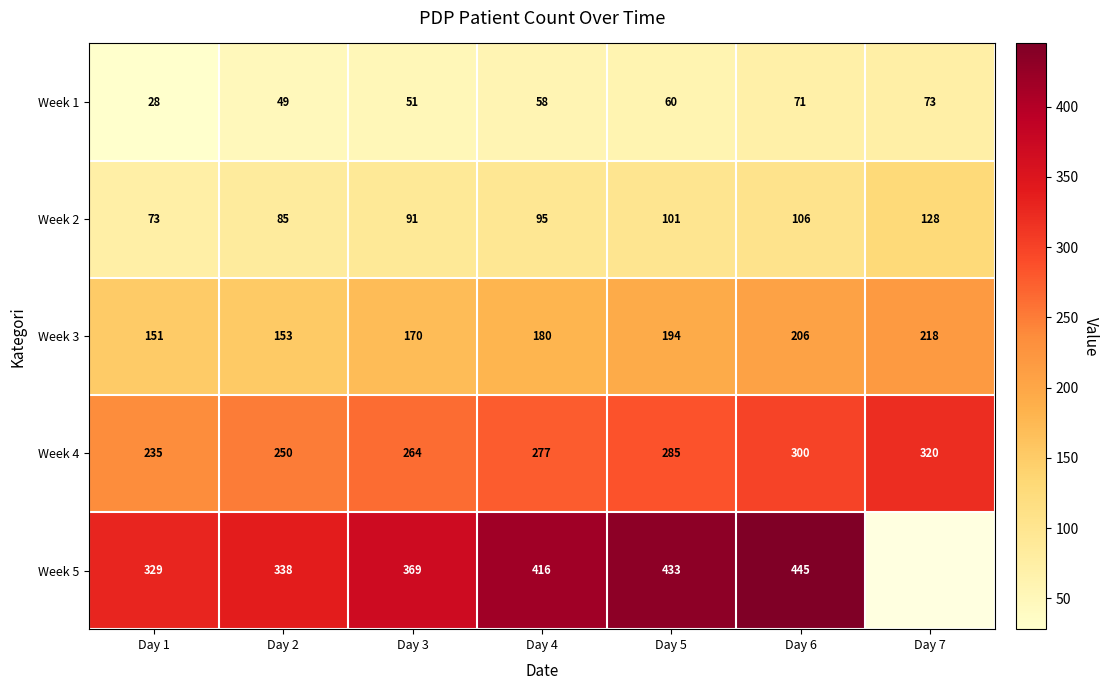

The value of Week 1 at Day 6 is 93.5. True or false?

False